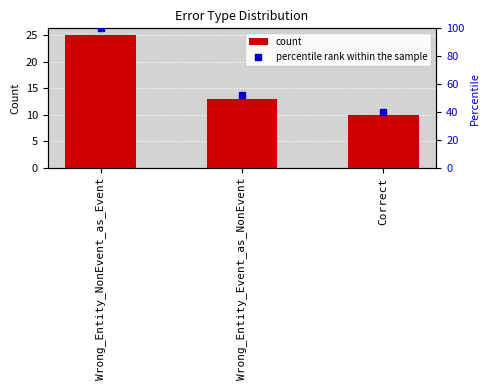

Which series contains the highest Y value?

percentile rank within the sample